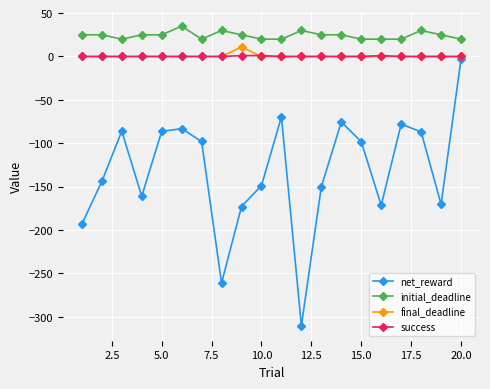

Does the chart have visible grid lines?

Yes